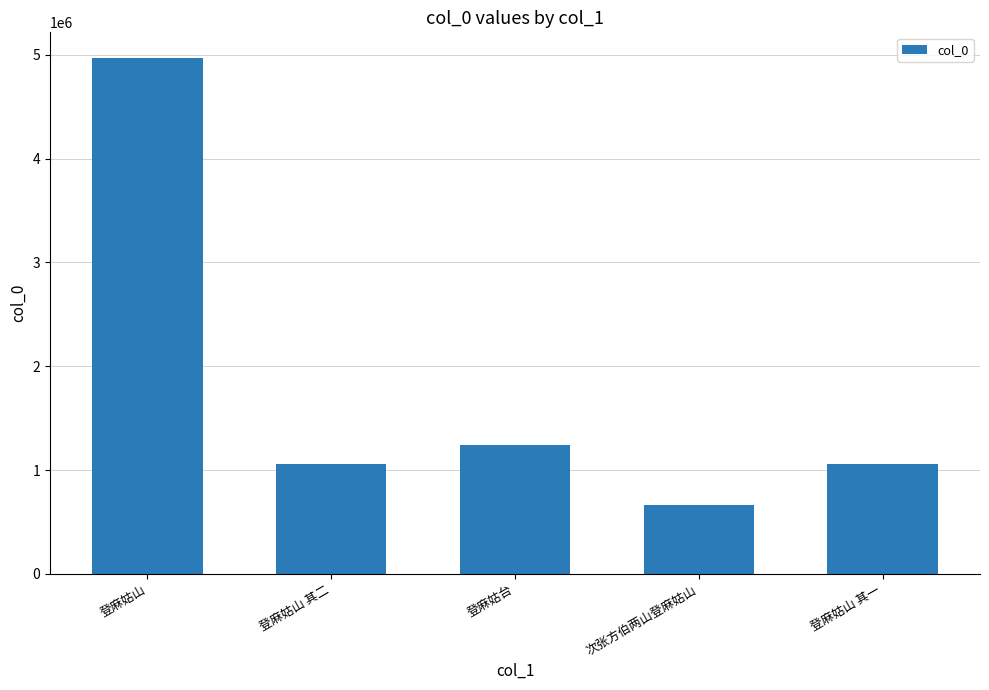

The value at 登麻姑台 is 794926. True or false?

False